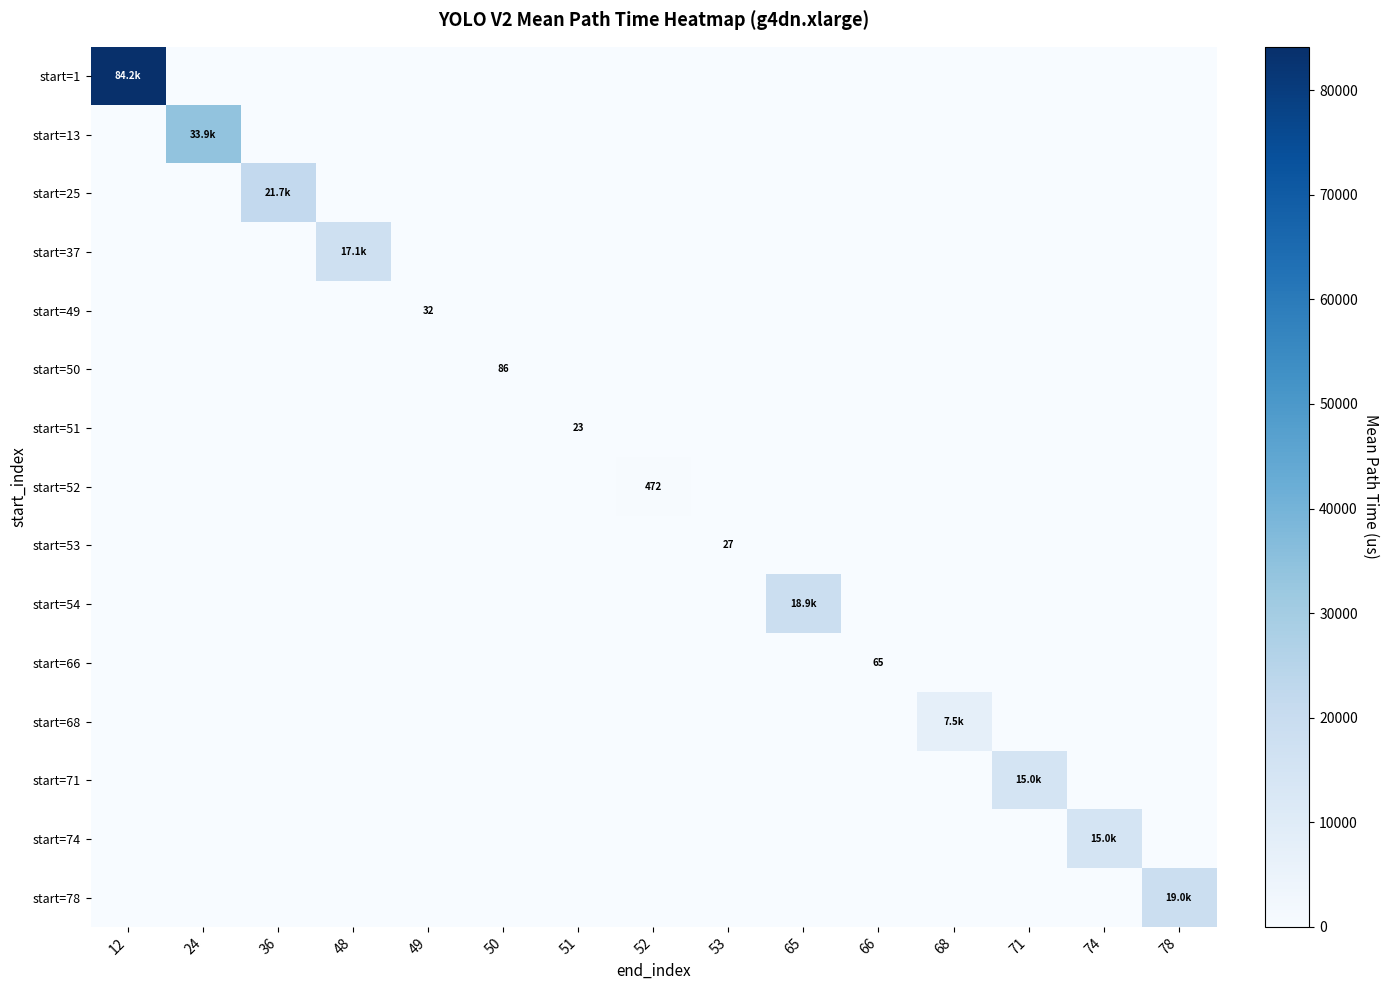

Is it true that start=78 equals 0.0 at 24?

True